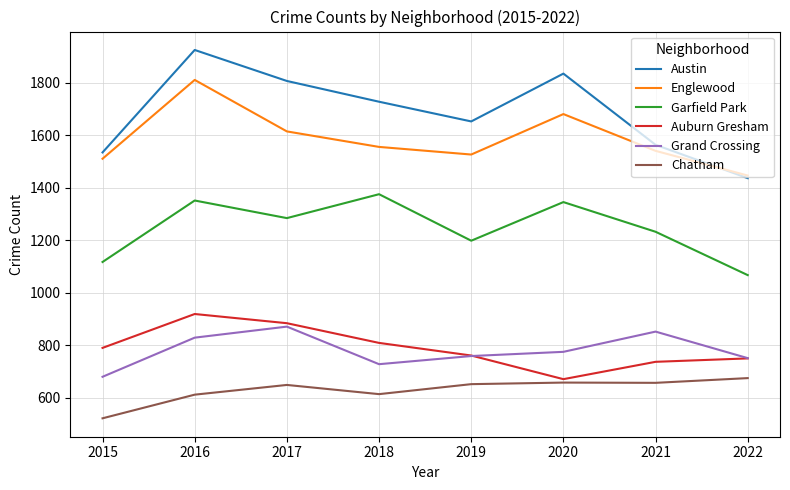

What is the total value across all series at 2019?

6548